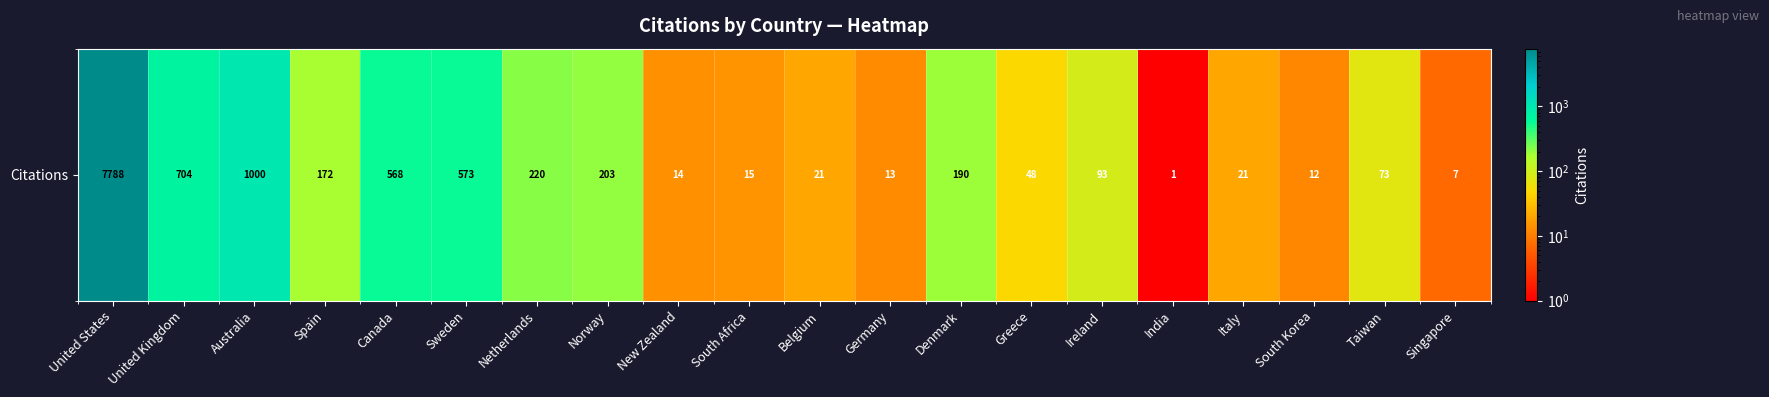

Reading right to left, extract all data points from this chart.

Singapore=7	Taiwan=73	South Korea=12	Italy=21	India=1	Ireland=93	Greece=48	Denmark=190	Germany=13	Belgium=21	South Africa=15	New Zealand=14	Norway=203	Netherlands=220	Sweden=573	Canada=568	Spain=172	Australia=1000	United Kingdom=704	United States=7788